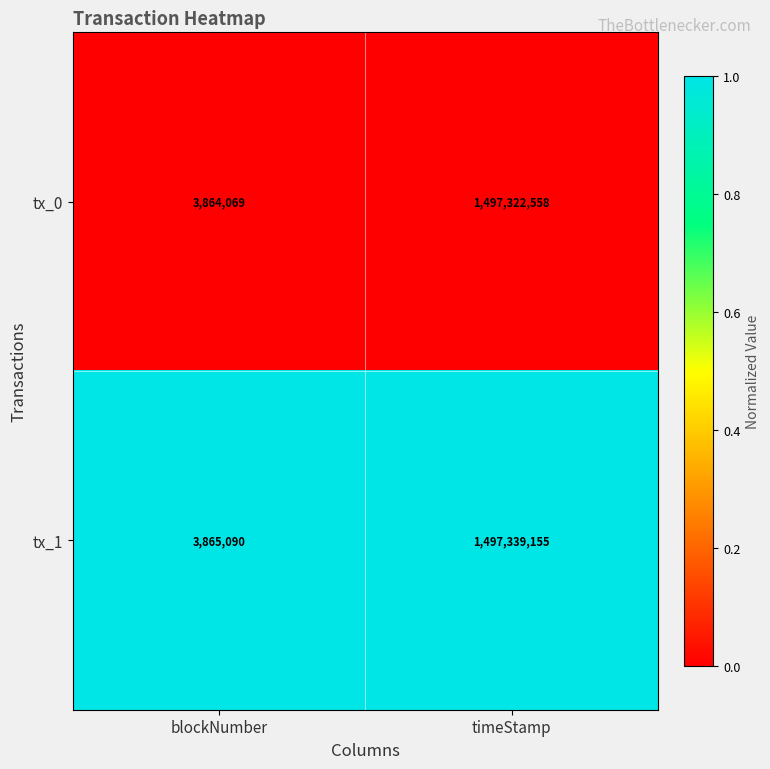

Which series has the largest range (max minus min)?

tx_1